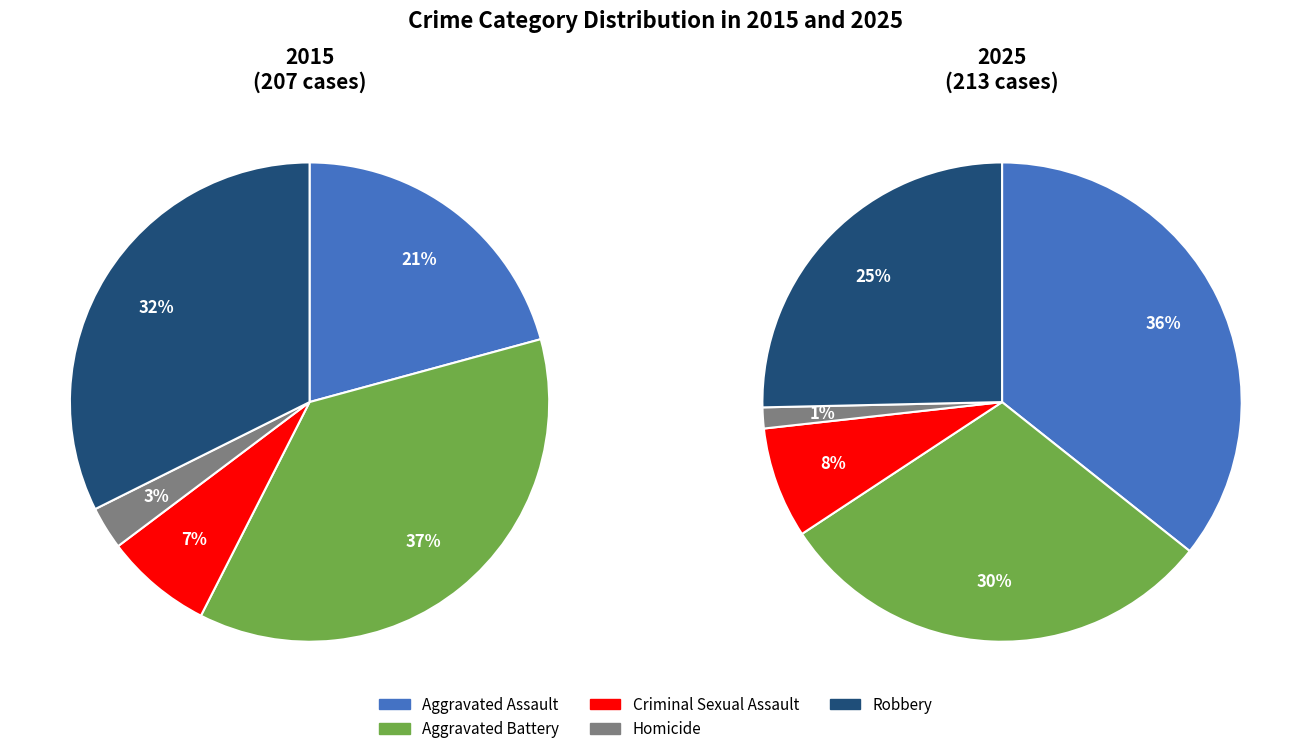

To the nearest percent, what is the combined percentage of Homicide and Aggravated Battery?

31%